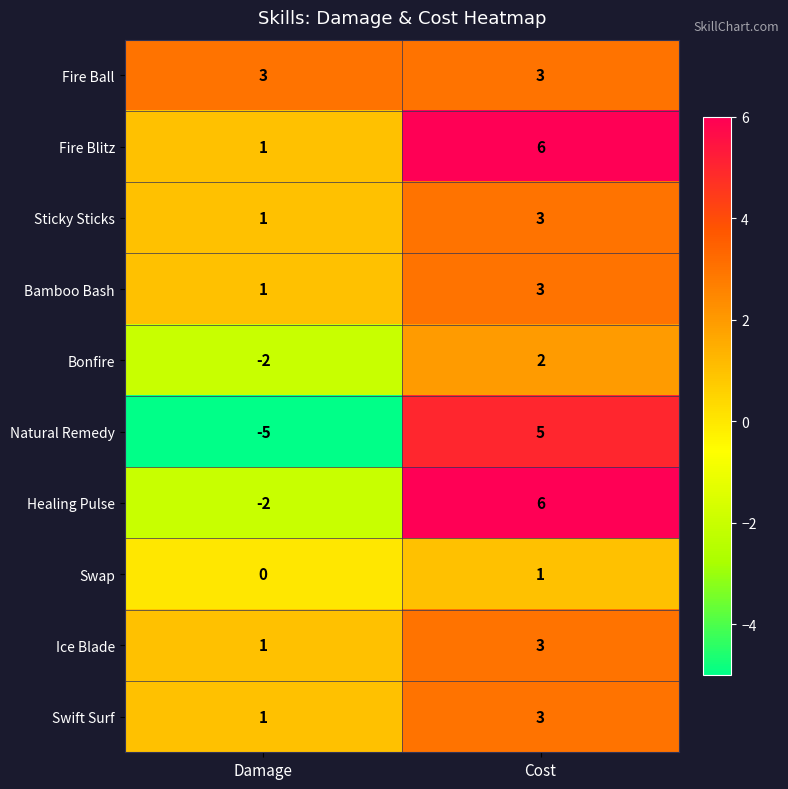

How many distinct data groups are displayed?

10